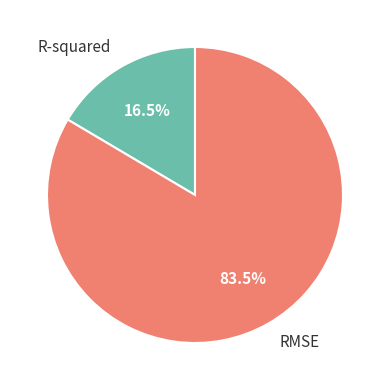

Which category has the biggest portion of the pie?

RMSE